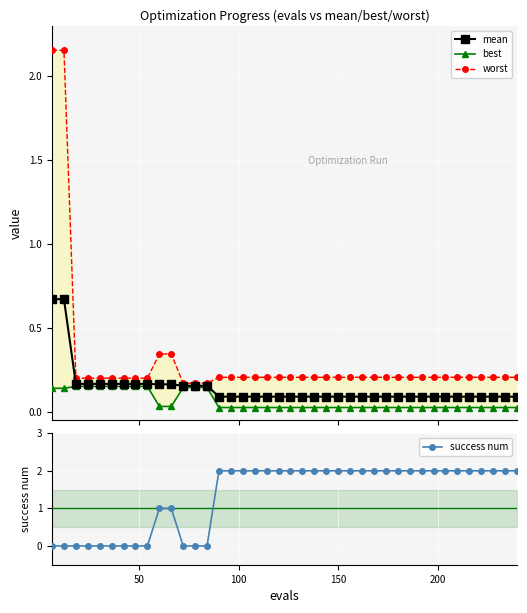

List the series in order of their peak value, lowest first.

best, mean, success num, worst